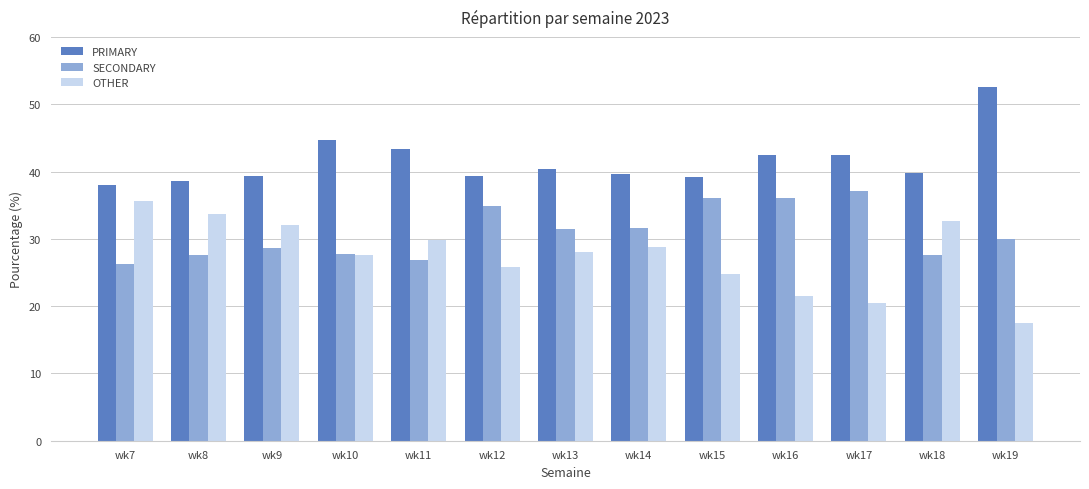

Which category has the highest value across all series?

wk19